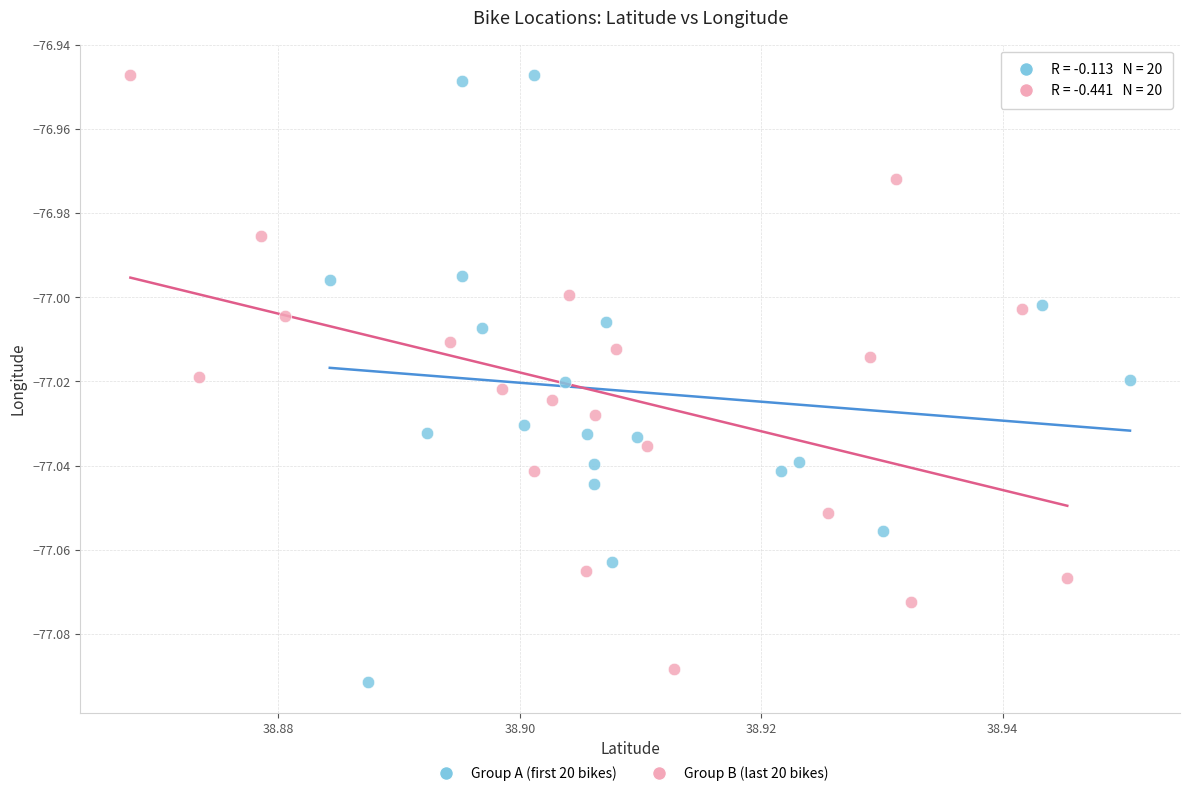

What are all the series names shown in the legend?

Group A (first 20 bikes), Group B (last 20 bikes)